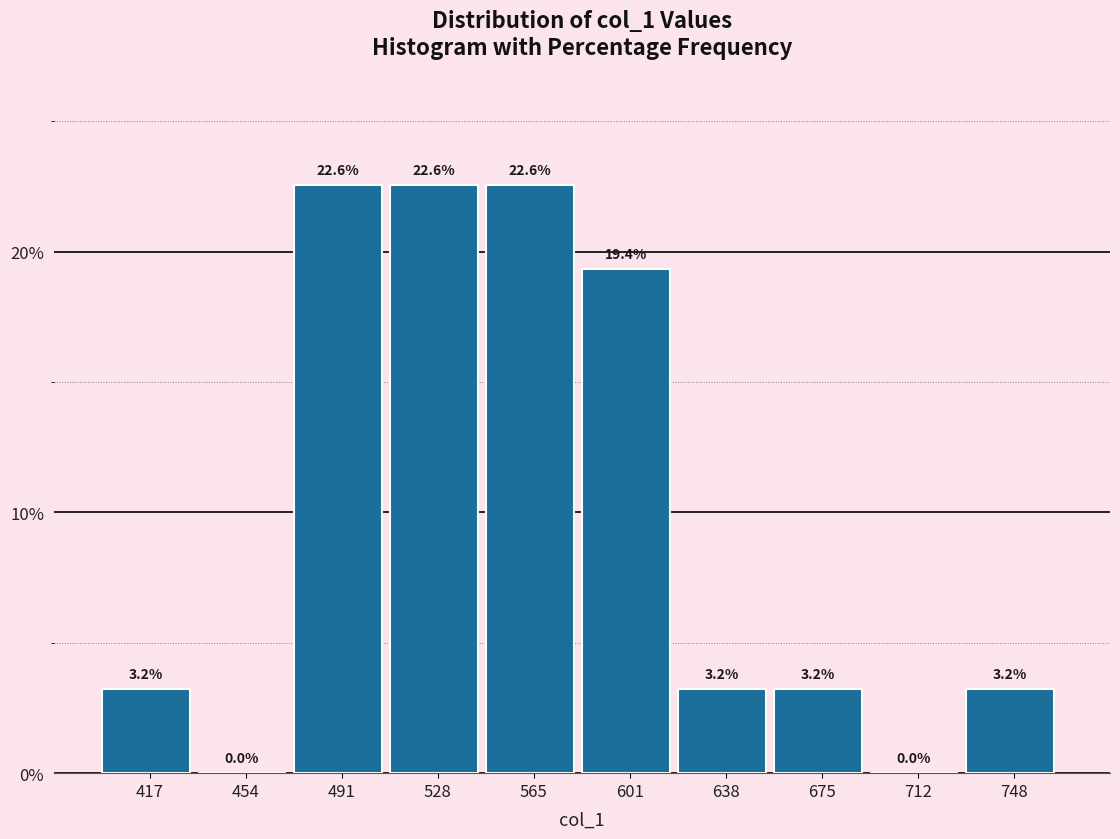

Reading left to right, list every bar in this chart as the range it spans on the x-axis followed by its height. The bar edges are not printed on the chart, so give them approximately, as read against the axis.

400 to 435: 3.2
435 to 475: 0.0
475 to 510: 22.6
510 to 545: 22.6
545 to 585: 22.6
585 to 620: 19.4
620 to 655: 3.2
655 to 695: 3.2
695 to 730: 0.0
730 to 765: 3.2